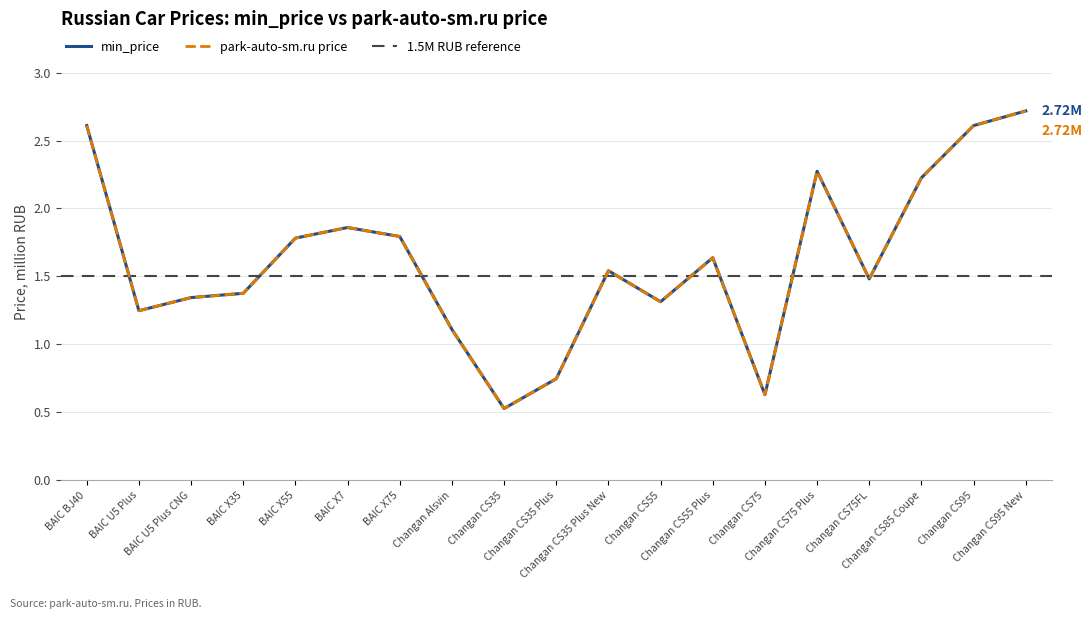

The value of min_price at Changan CS75 Plus is 2.3. True or false?

True